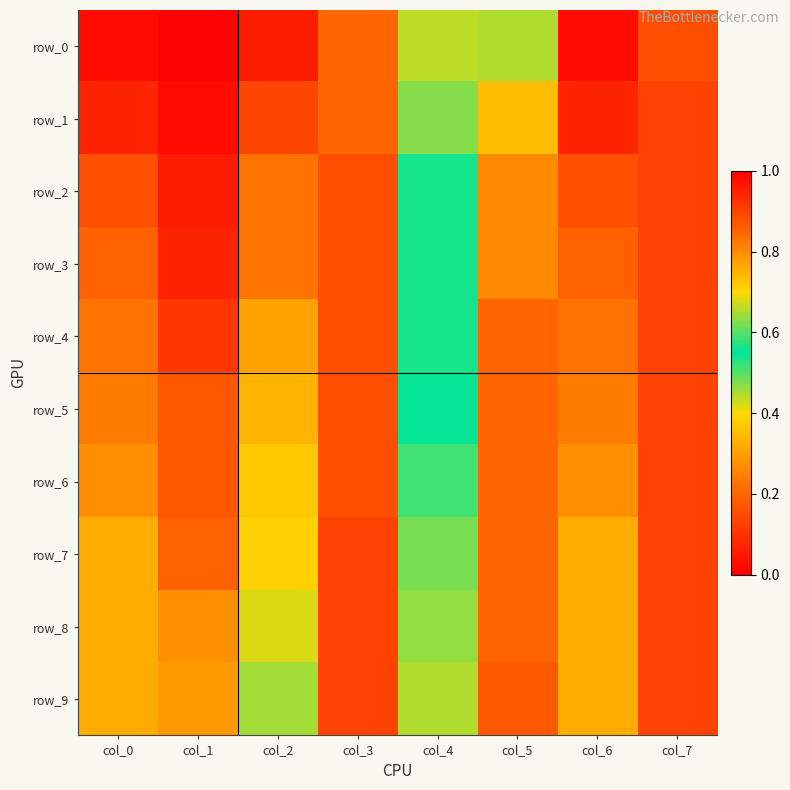

What is the sum of all row_1 values?

3.3